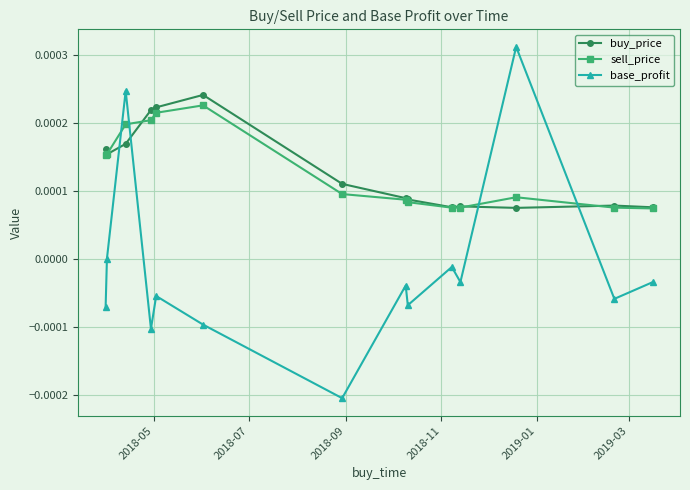

Which series ends up on top after the final intersection of buy_price and base_profit?

buy_price